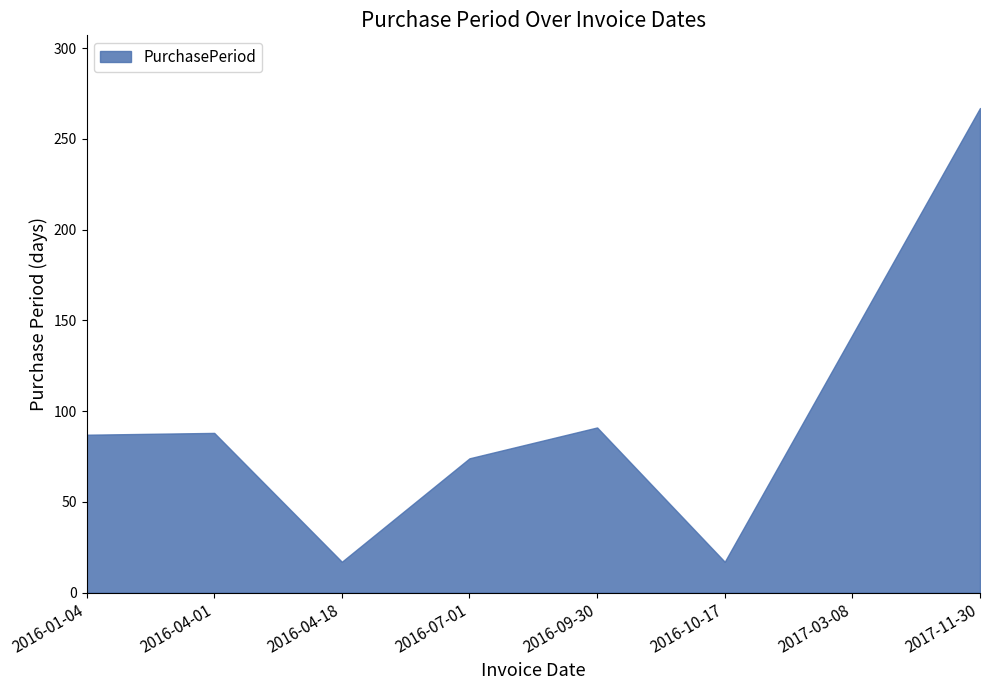

What is the label of the 5th point from the right?

2016-07-01